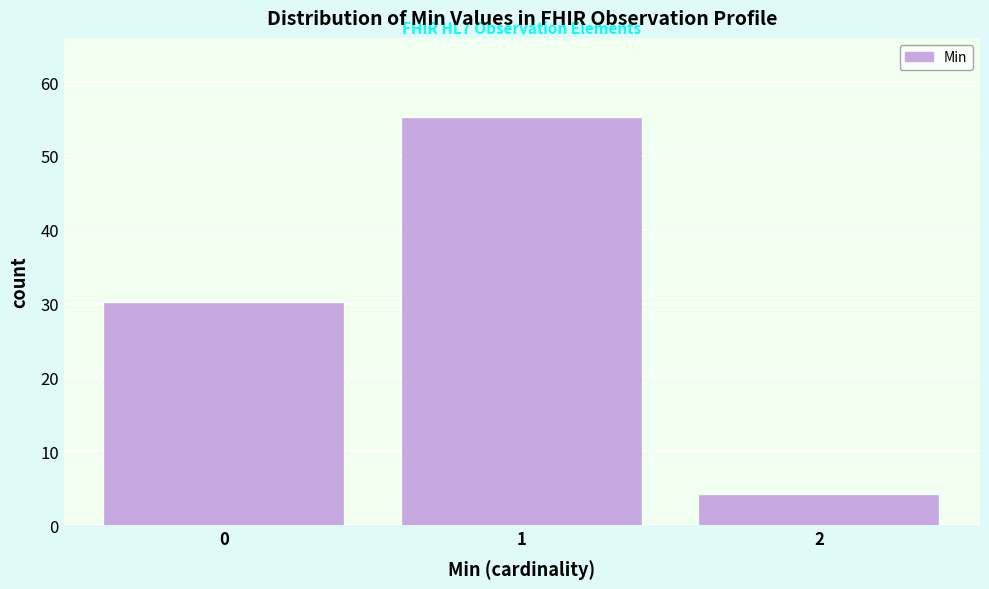

Reading left to right, what are all the values shown in this chart?

30	55	4